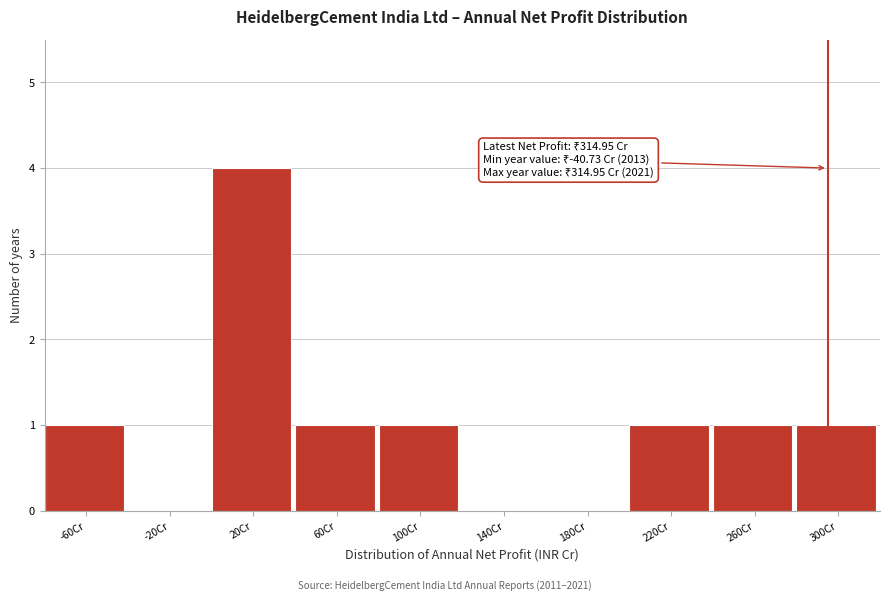

Reading left to right, transcribe all the data shown in this chart.

-60Cr=1	-20Cr=0	20Cr=4	60Cr=1	100Cr=1	140Cr=0	180Cr=0	220Cr=1	260Cr=1	300Cr=1